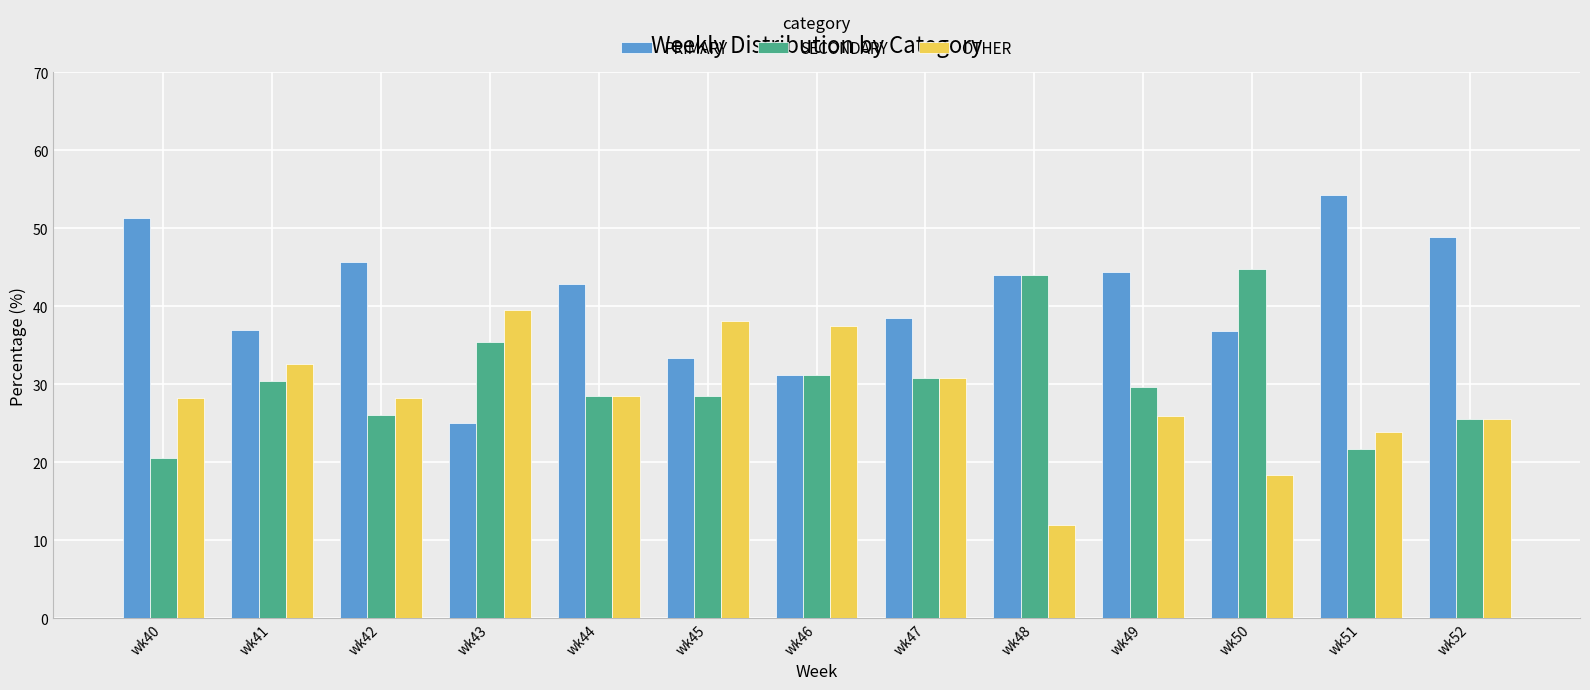

List the series in order of their overall mean, lowest first.

OTHER, SECONDARY, PRIMARY